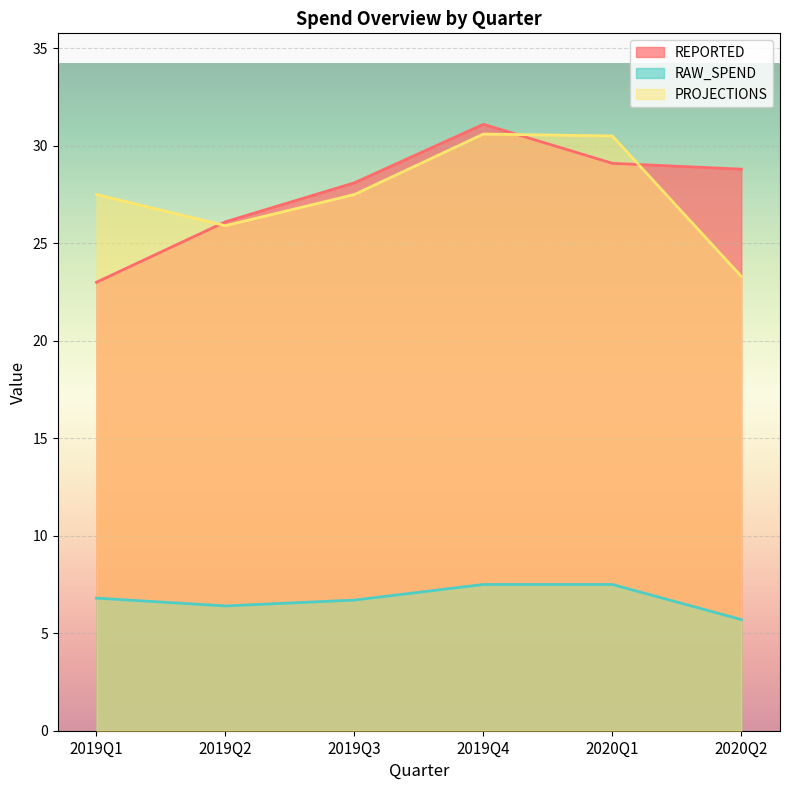

Which series has the largest total across all categories?

REPORTED